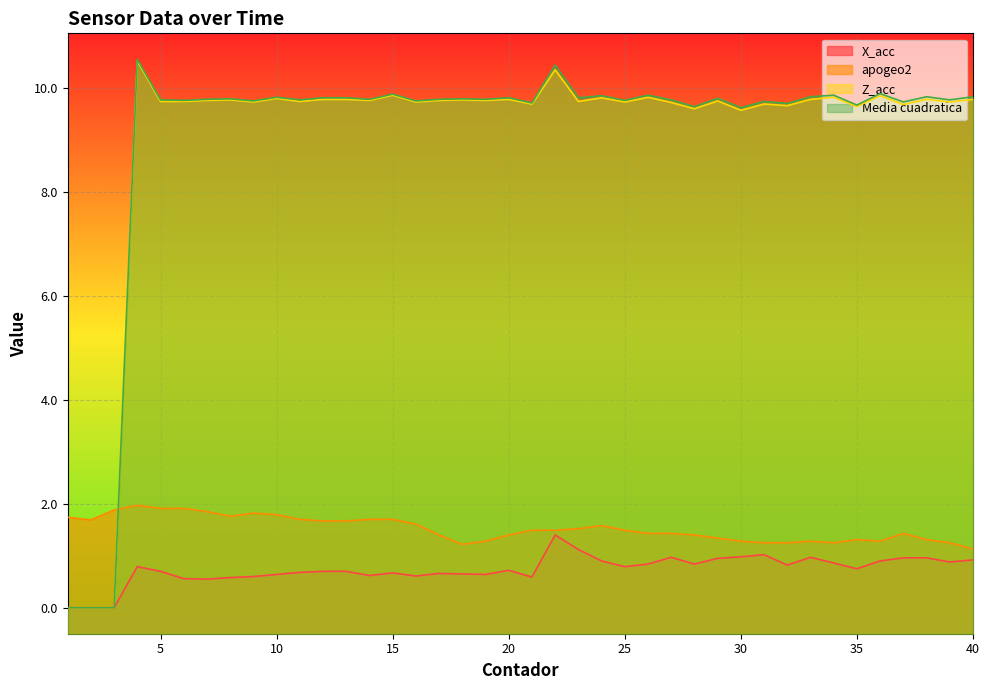

What is the value of the Media cuadratica point at the 11th from the left?

9.8